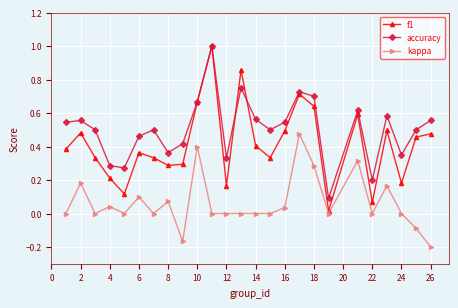

What is the greatest value displayed?

1.0